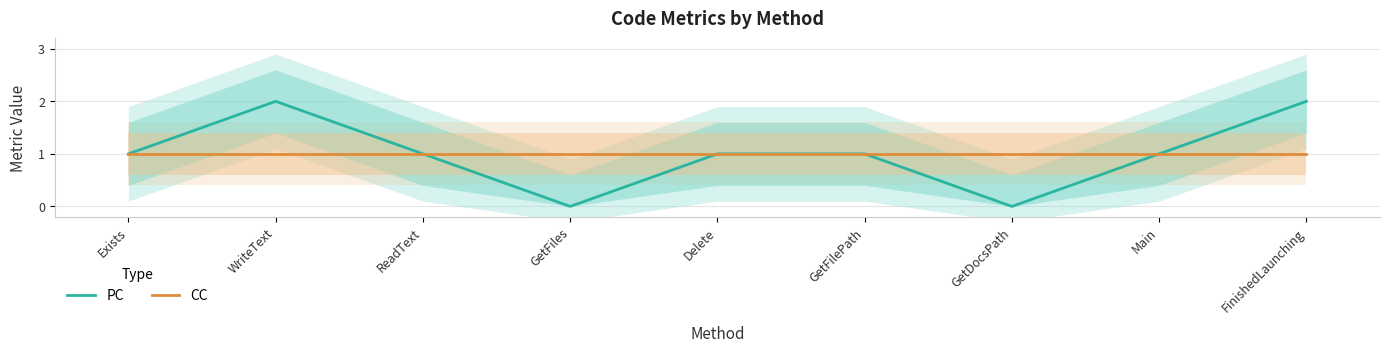

What is the label of the 7th point from the right?

ReadText